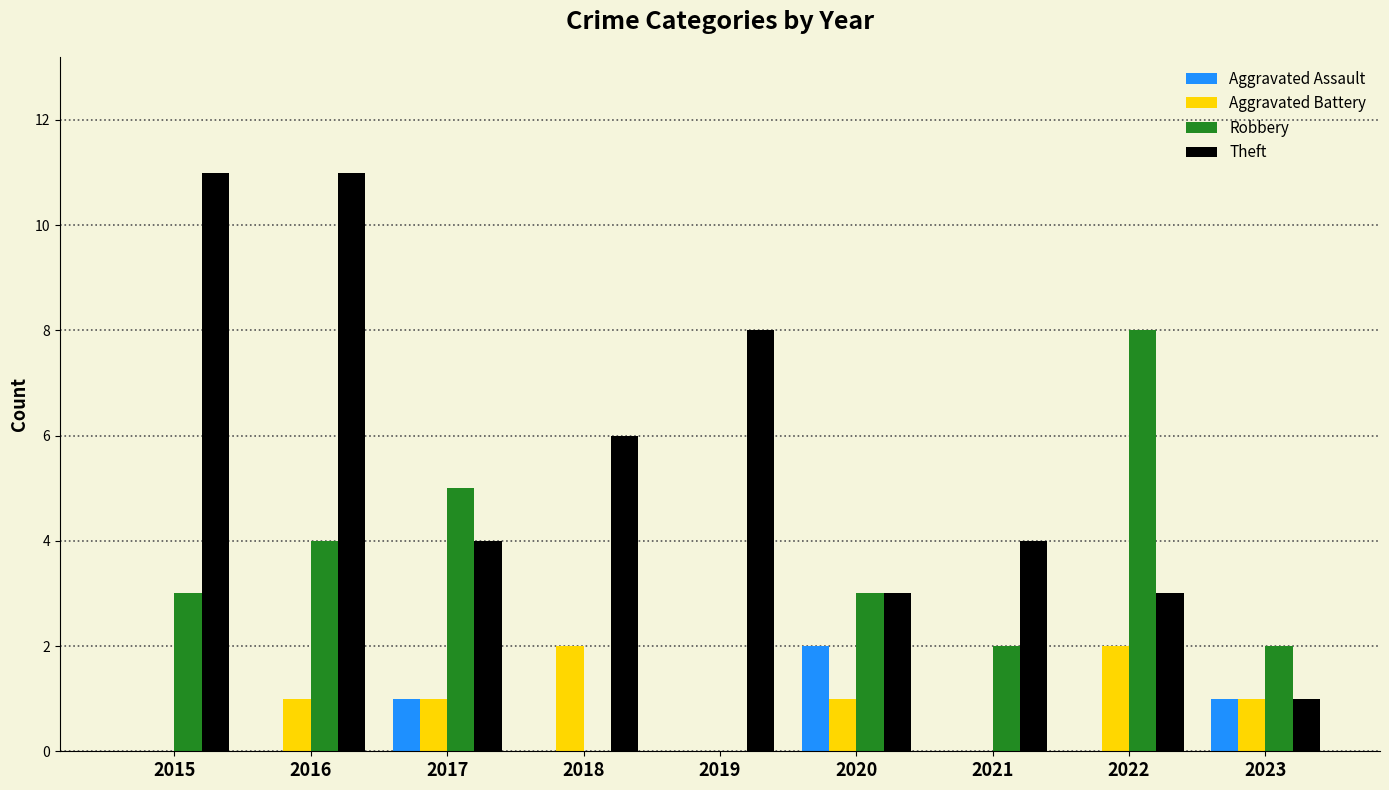

How many Aggravated Assault values are between 0 and 1?

8